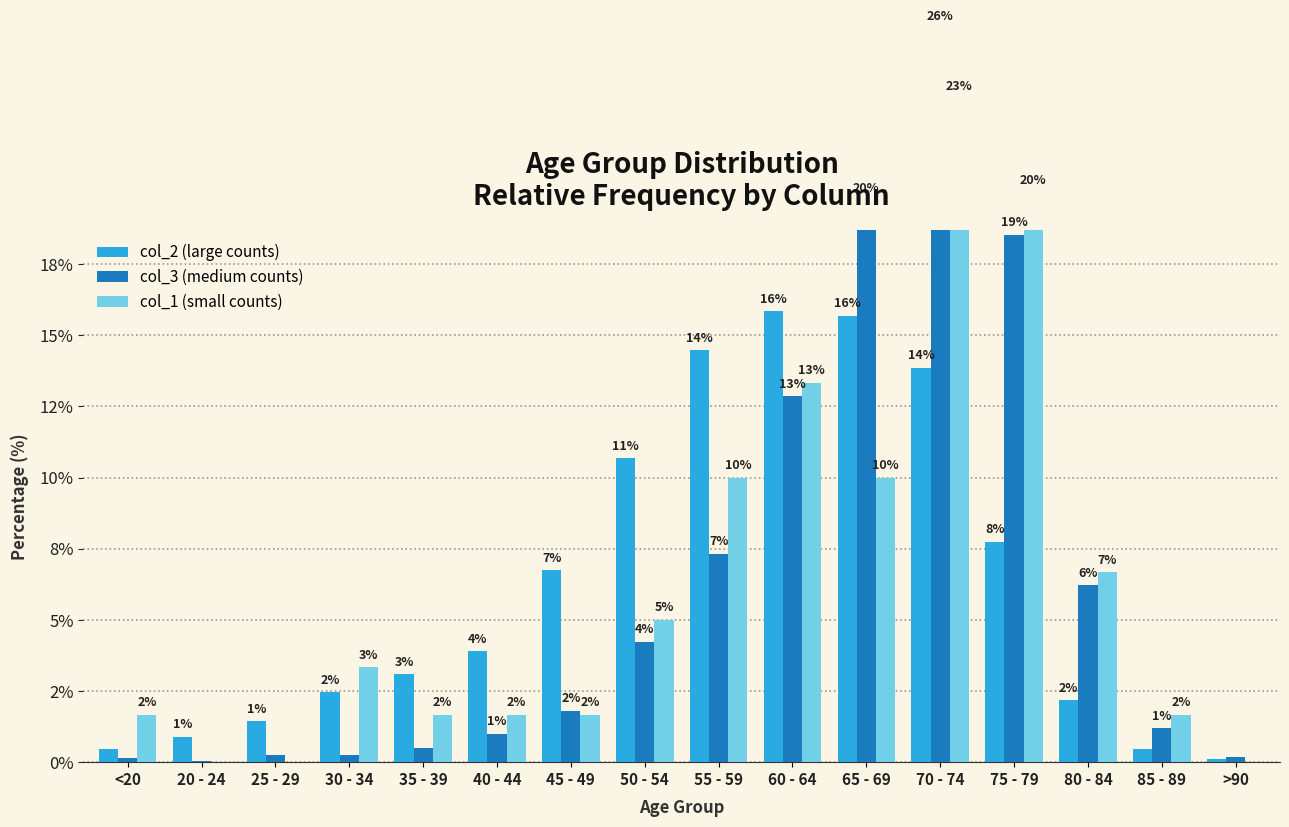

What is the average value of the col_1 series?

6.2